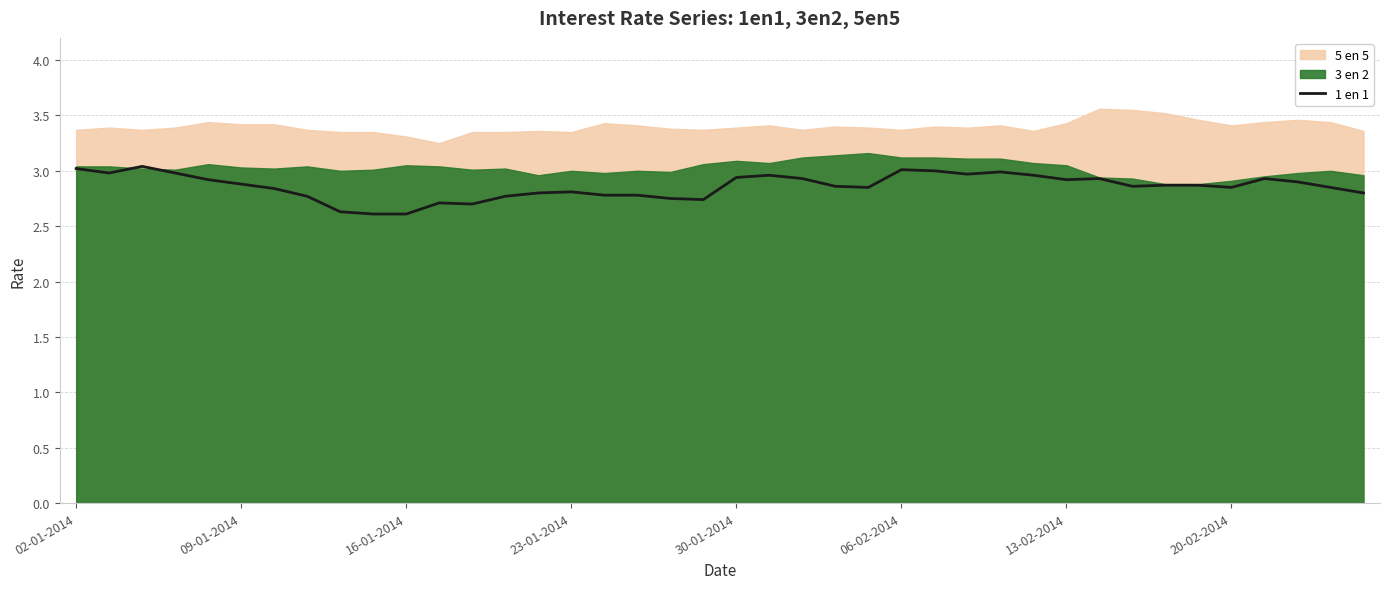

Count the number of categories in the chart.

40